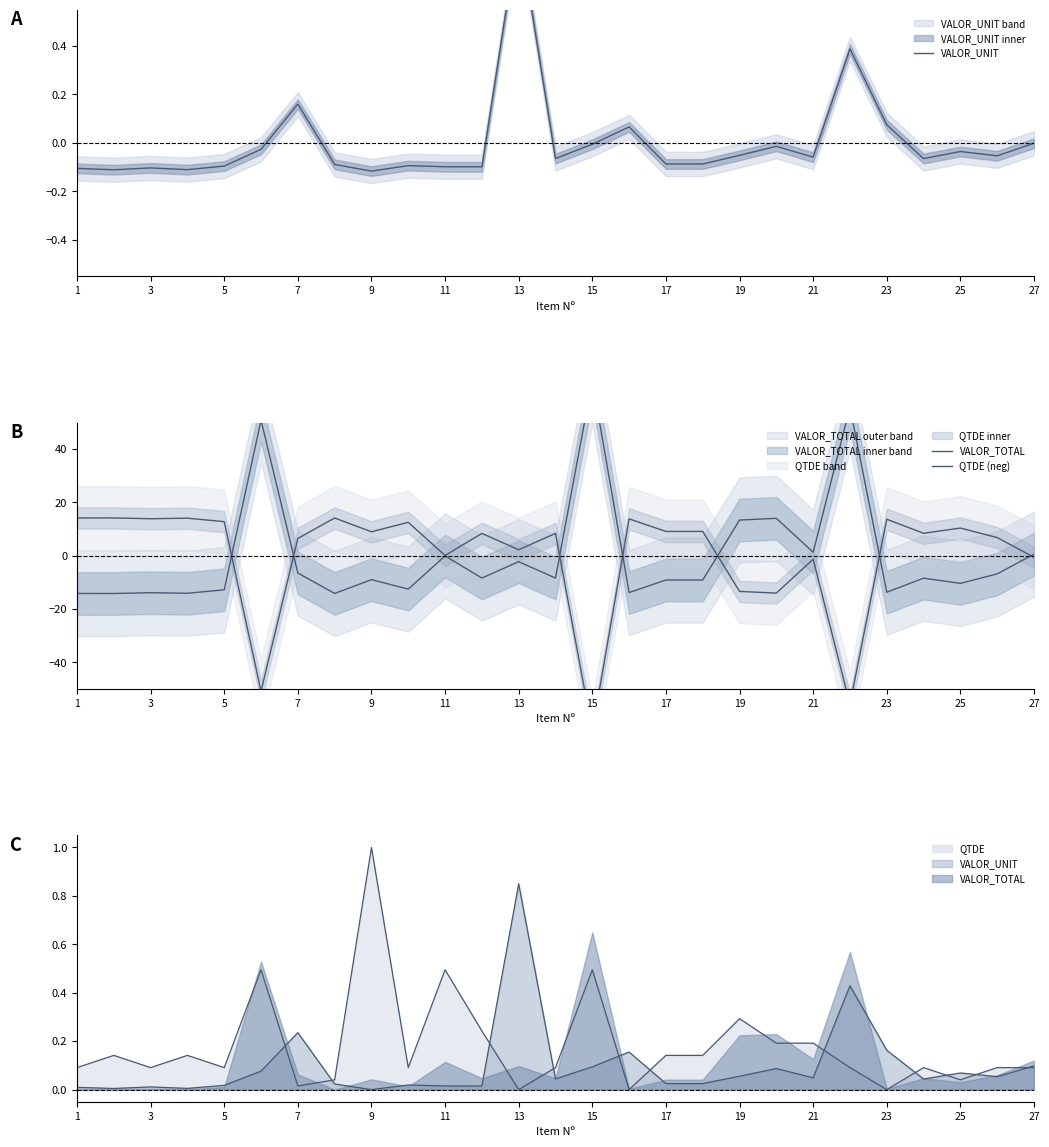

What is the total value across all series at 27?

-0.1